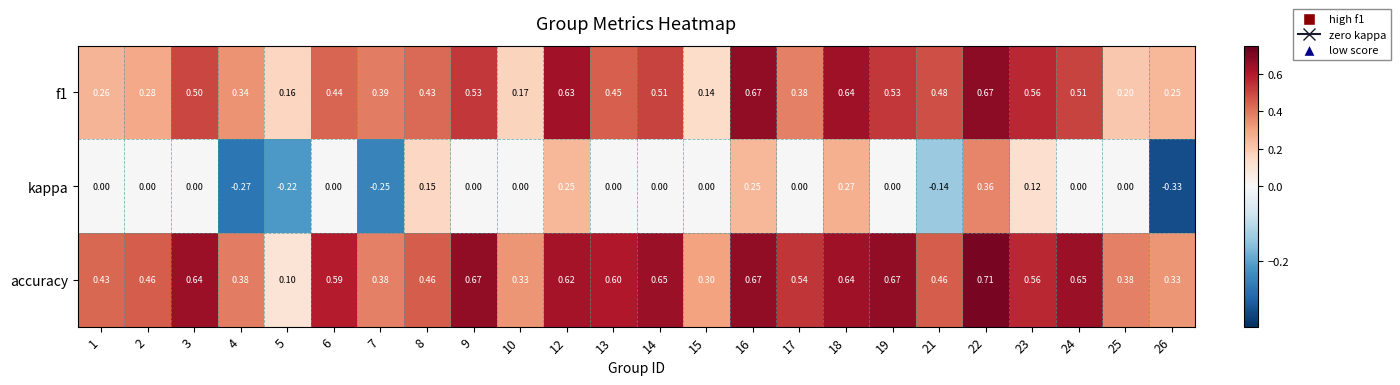

Is the value of kappa at 16 greater than the value of accuracy at 23?

No